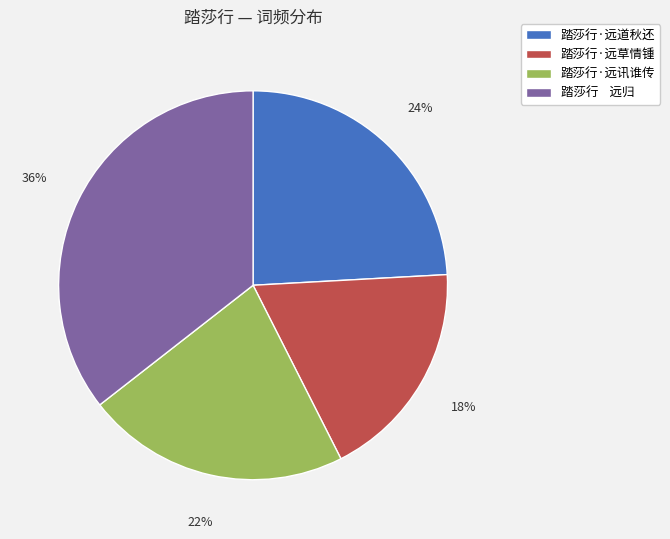

Does 踏莎行·远草情锺 account for over 50% of the chart?

No